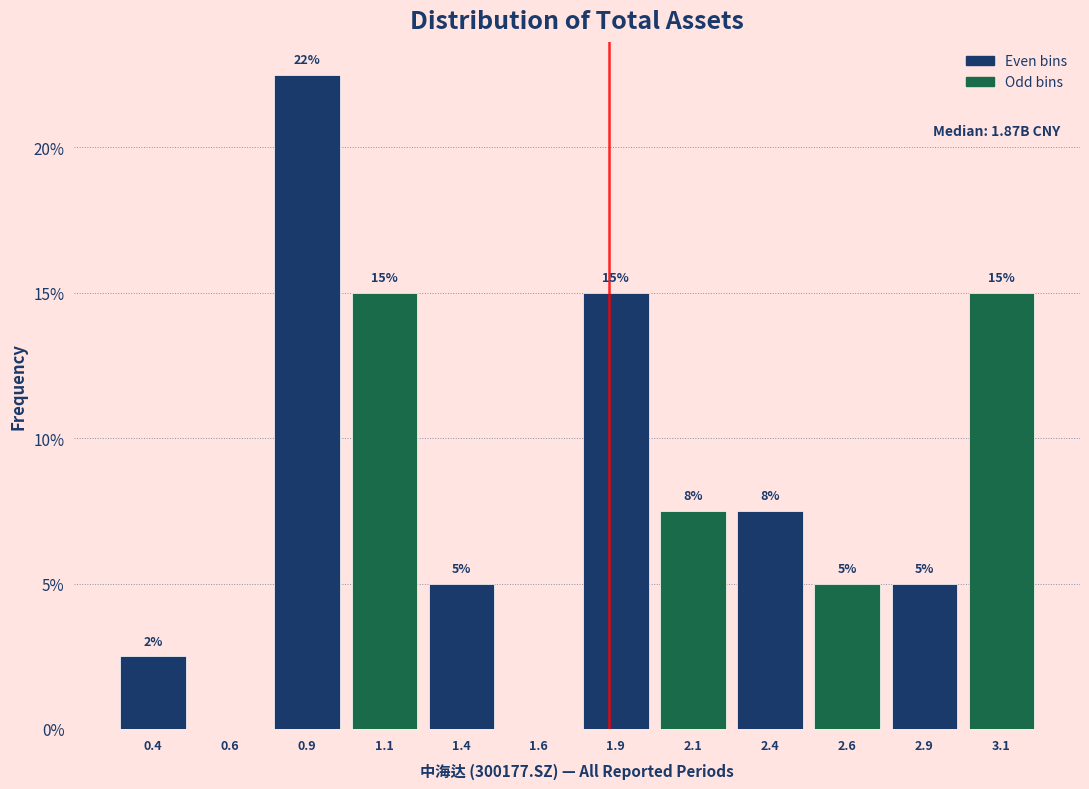

What value does the data have at 2.4?

7.5